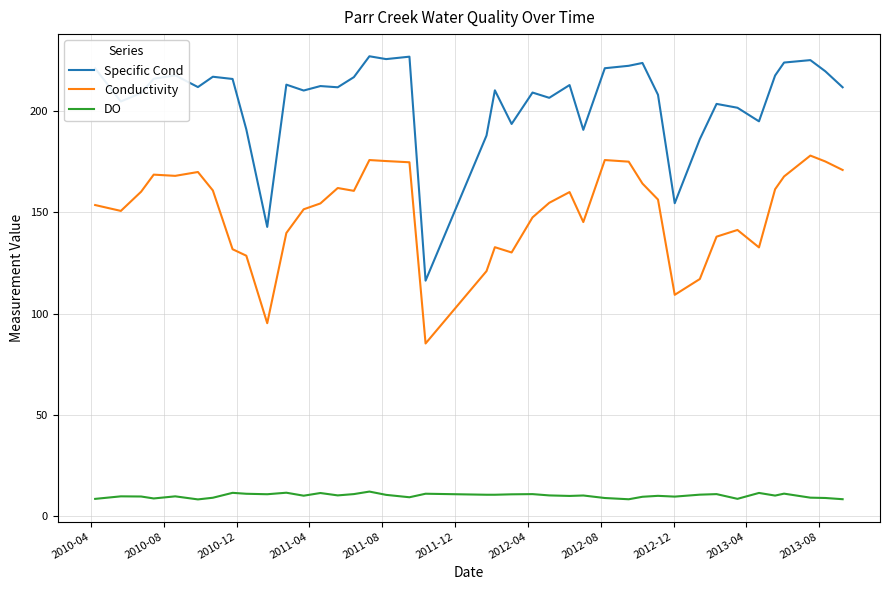

Which series has the largest total across all categories?

Specific Cond